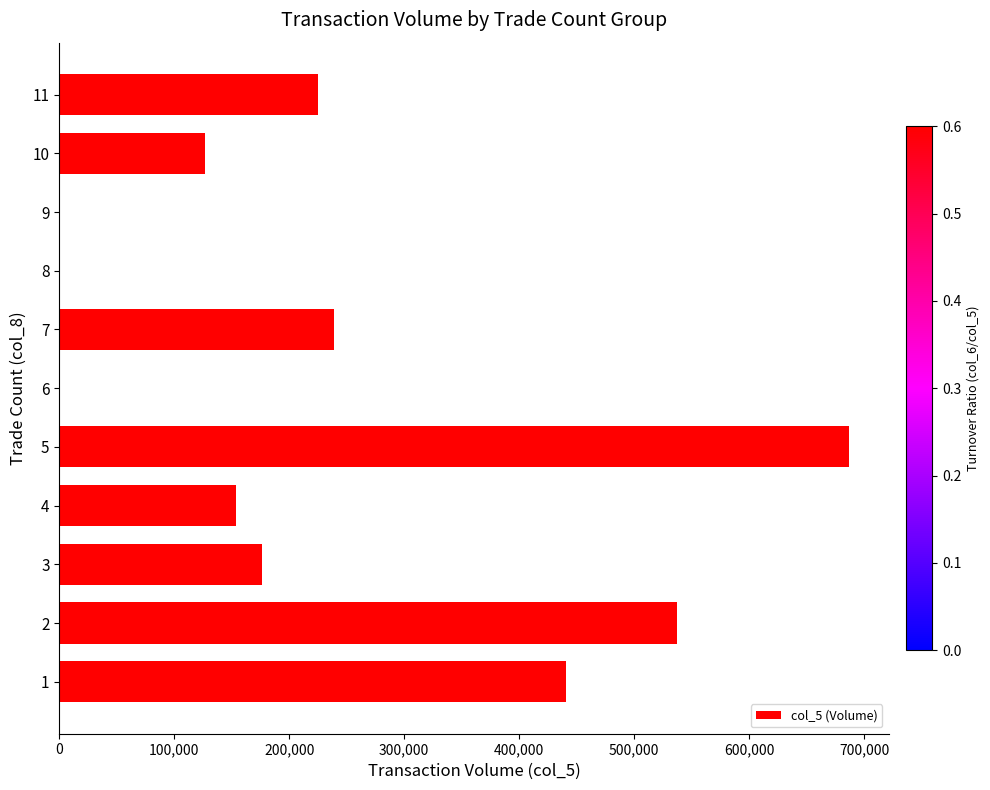

Reading bottom to top, extract all data points from this chart.

1=441000	2=537000	3=176000	4=154000	5=687000	6=0	7=239000	8=0	9=0	10=127000	11=225000